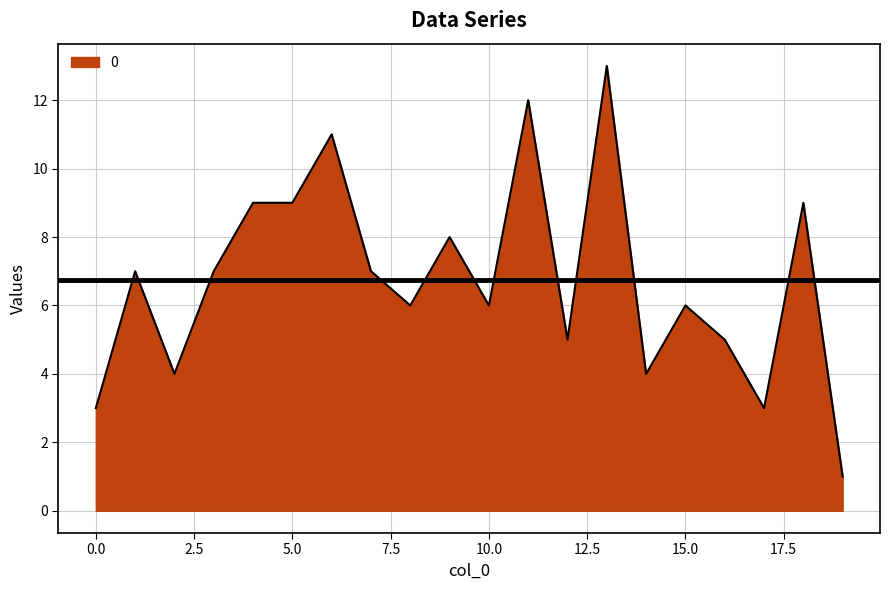

What is the difference between the maximum and minimum values?

12